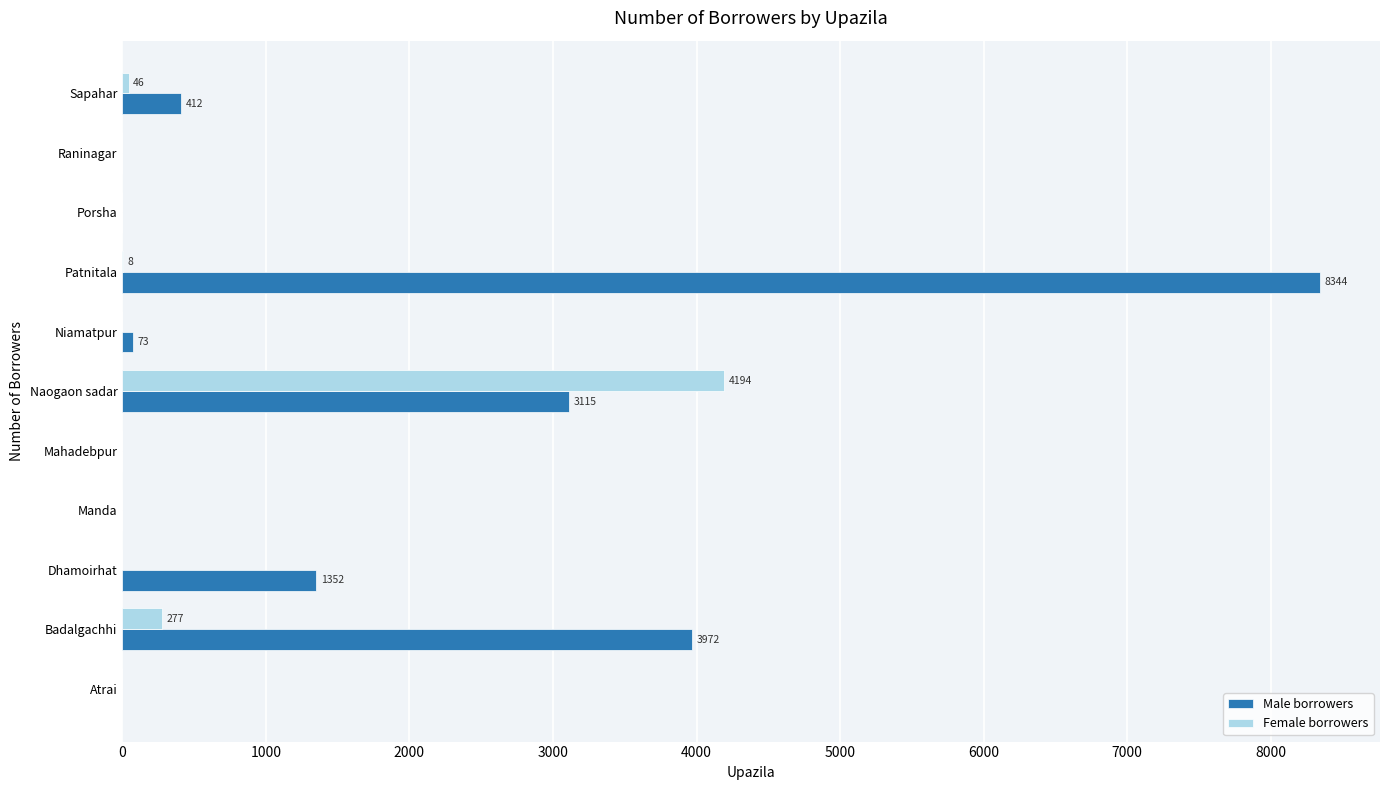

Which category has the highest value across all series?

Patnitala